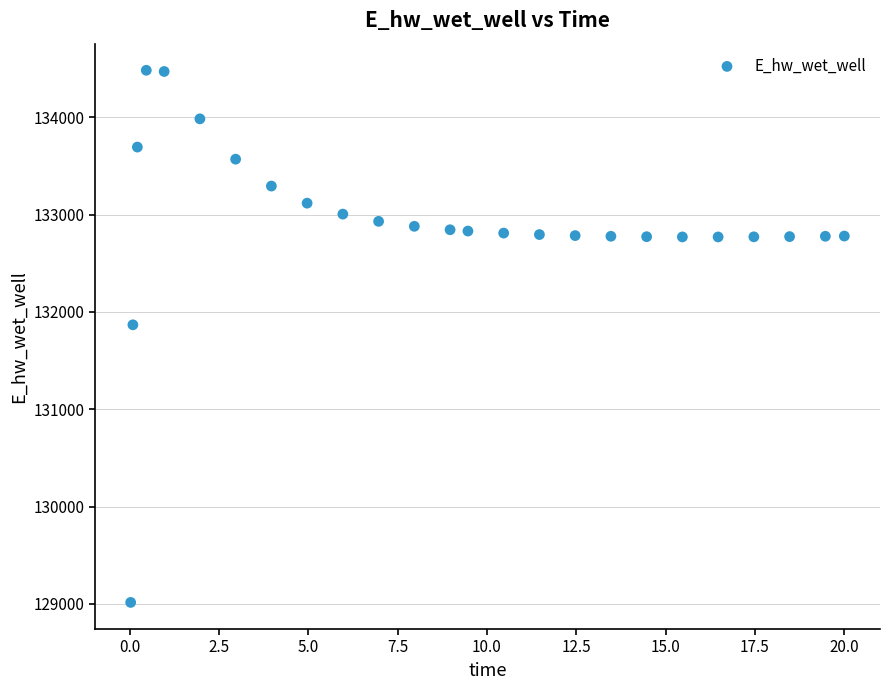

What Y value in the scatter plot is closest to 131748?

131867.1